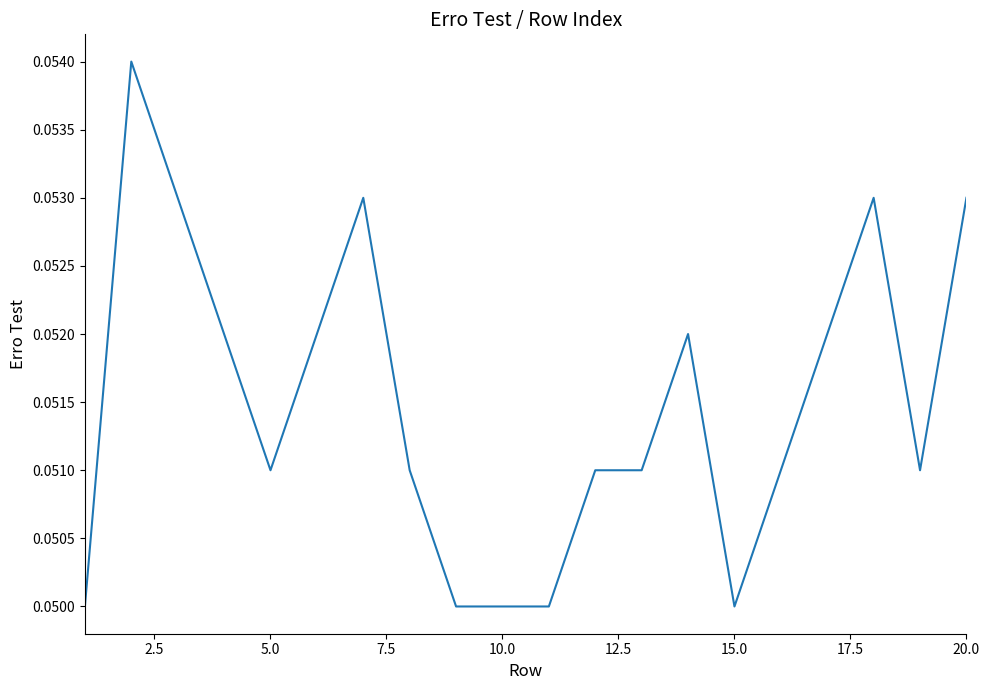

How many lines are shown in the chart?

1